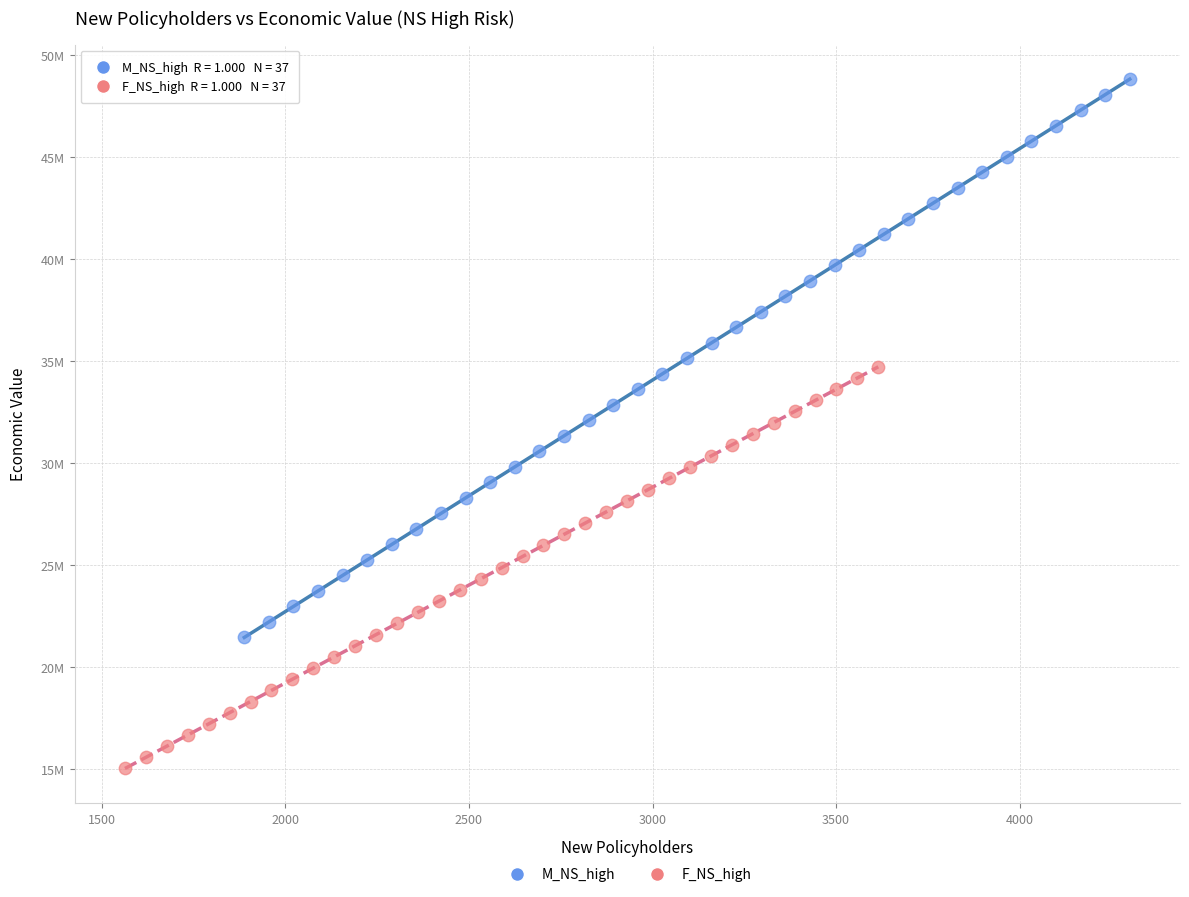

Which series contains the lowest Y value?

F_NS_high